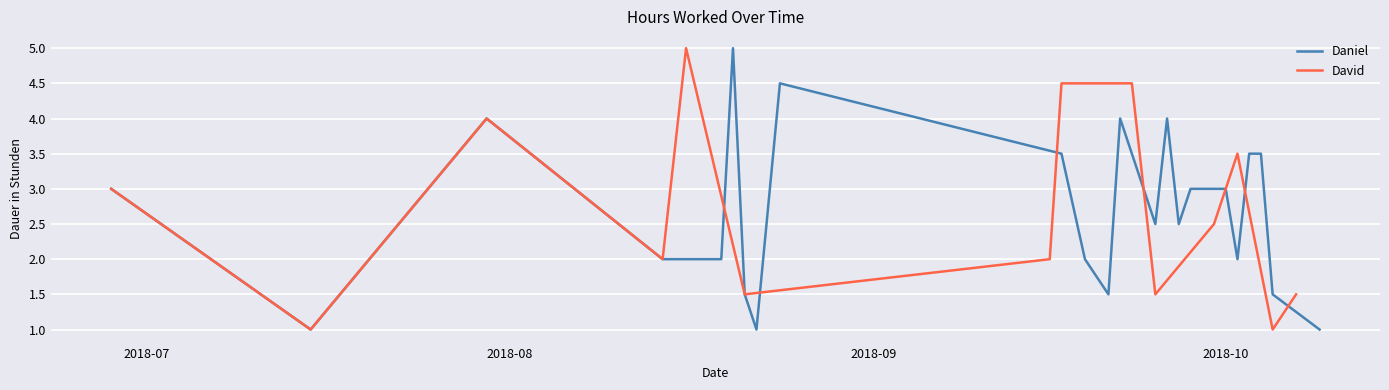

Which category has the lowest value across all series?

David